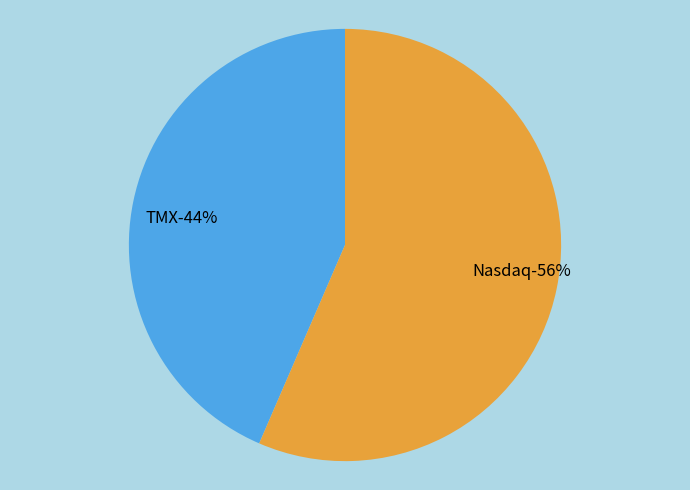

To the nearest percent, what portion does Nasdaq represent?

56%